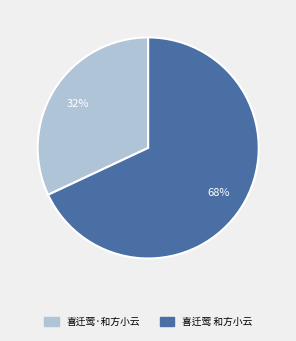

True or false: 喜迁莺·和方小云 accounts for 46% of the total.

False